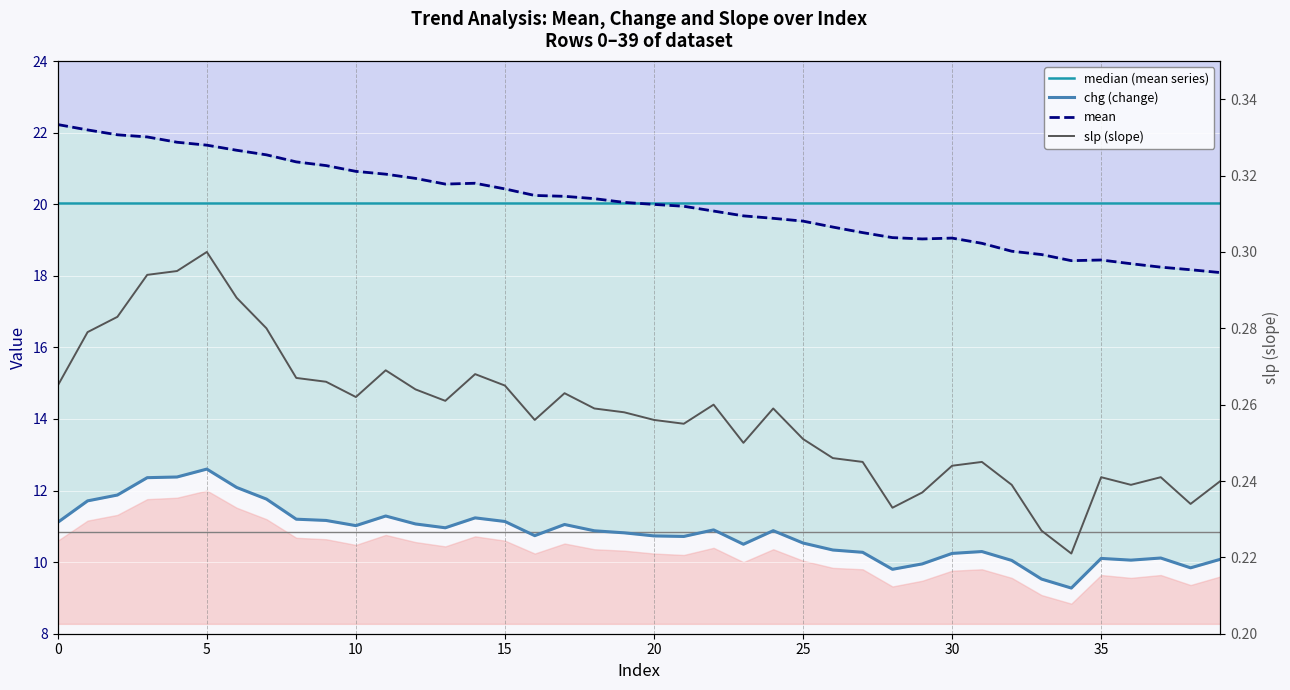

At which category does slp reach its first local valley?

10